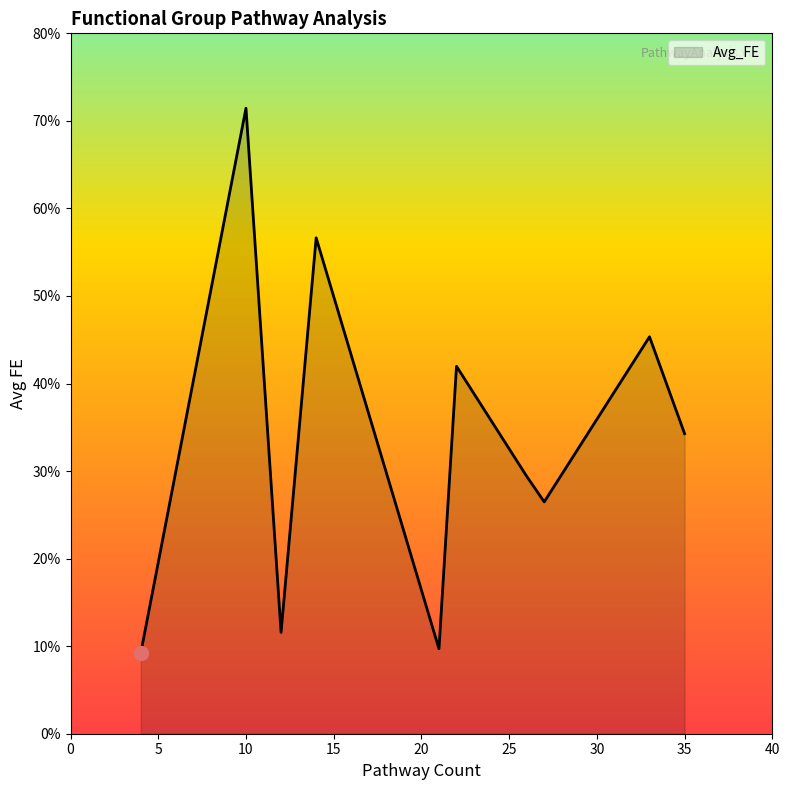

What is the greatest value displayed?

71.4